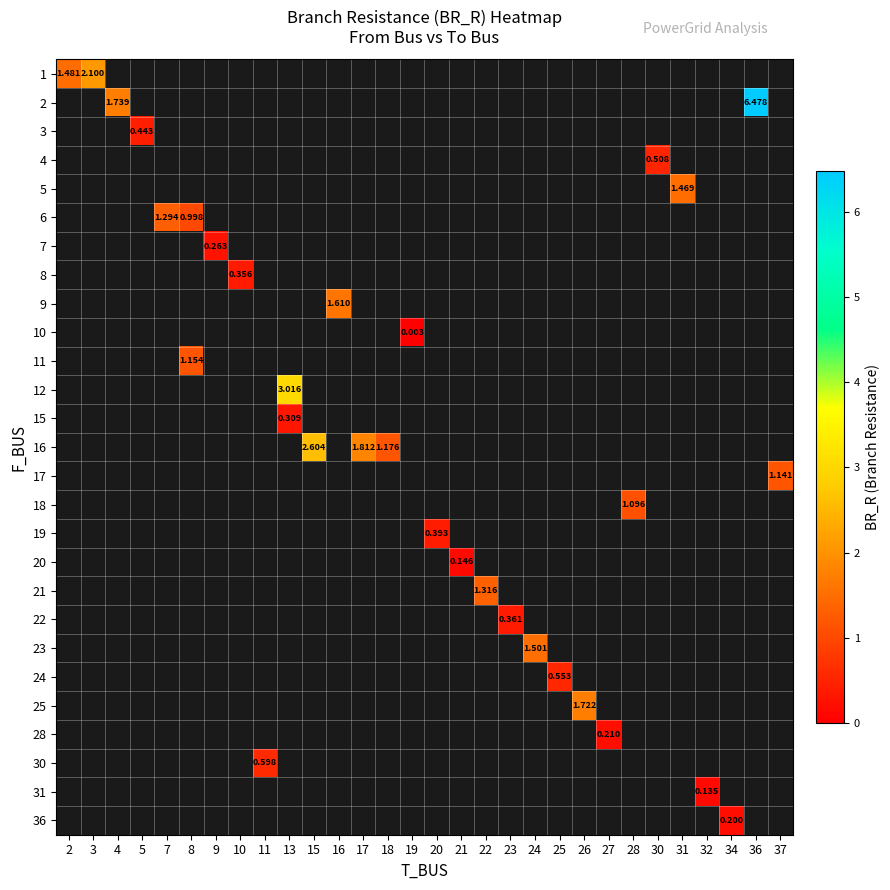

At how many categories does at least one series exceed 2?

4